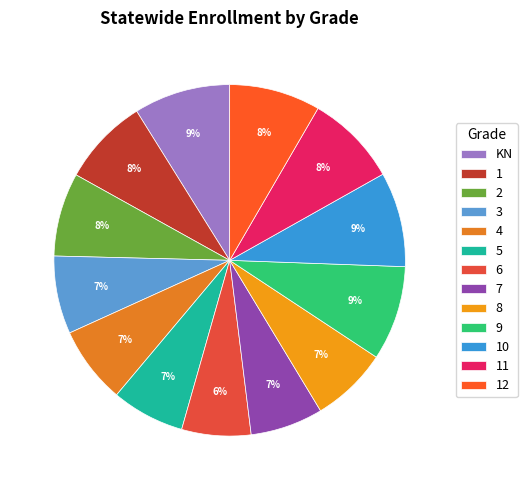

True or false: 6 accounts for 1% of the total.

False